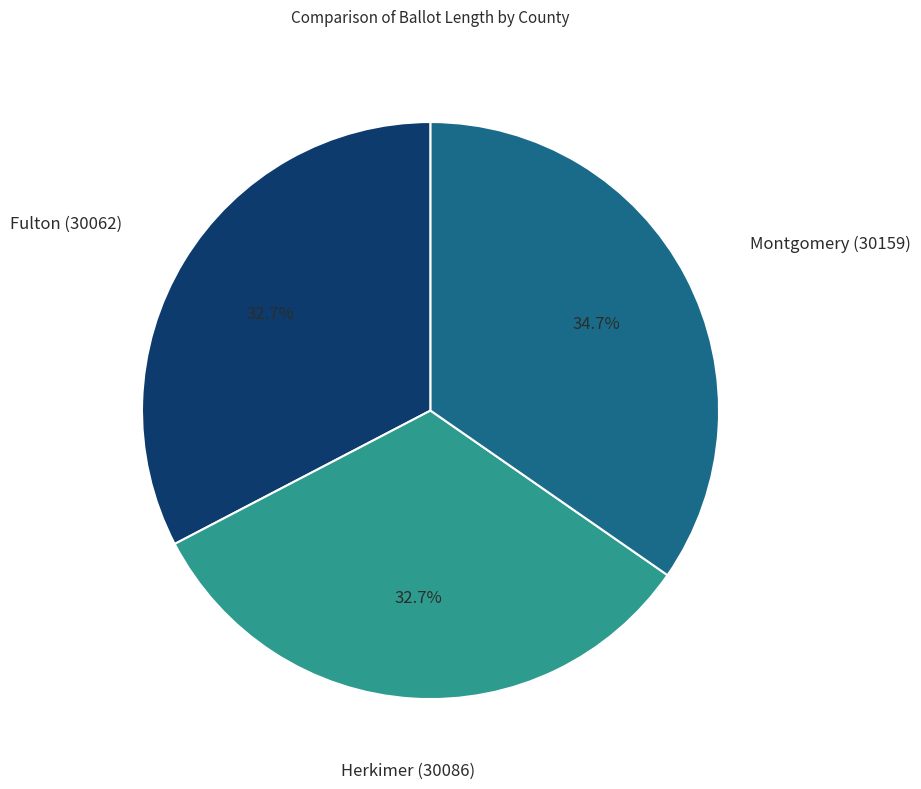

Count the number of slices in the pie.

3